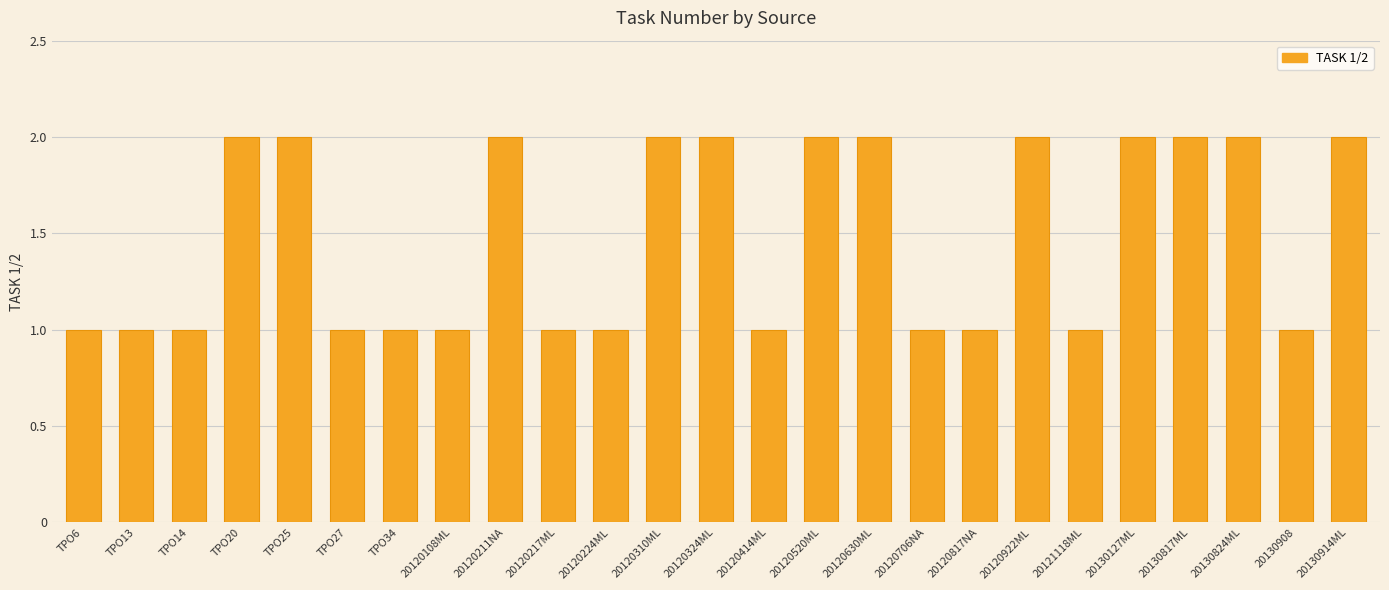

What is the value of the 11th bar from the left?

1